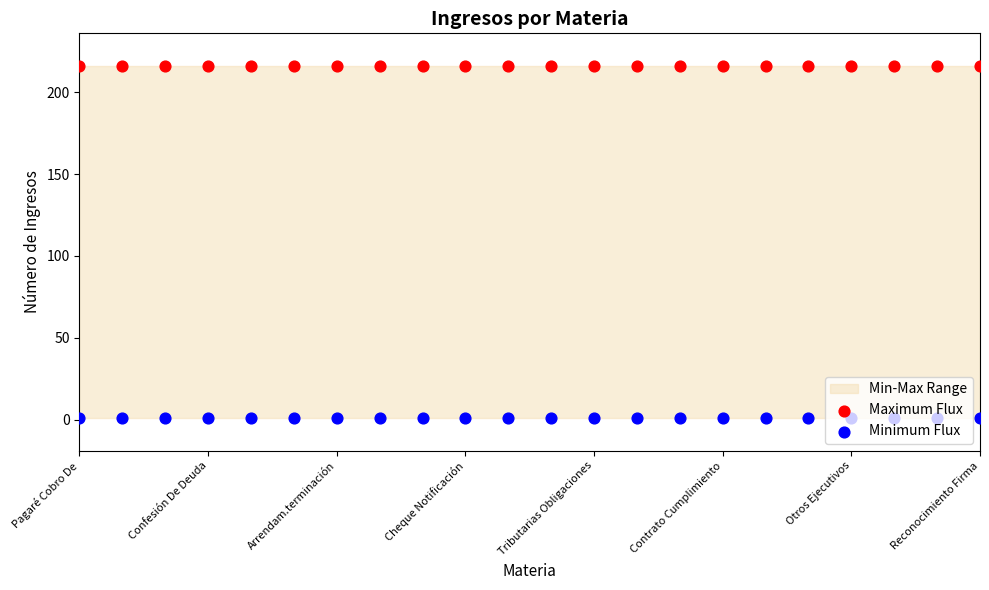

At how many categories does at least one series exceed 210?

22